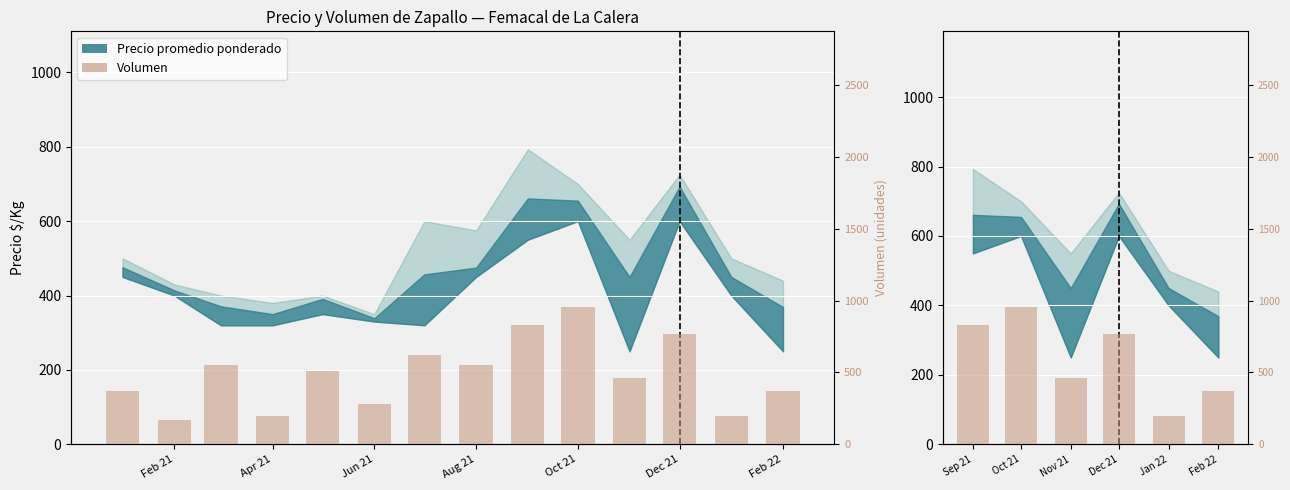

Reading right to left, list all the values displayed in this chart.

370	200	770	460	958	830